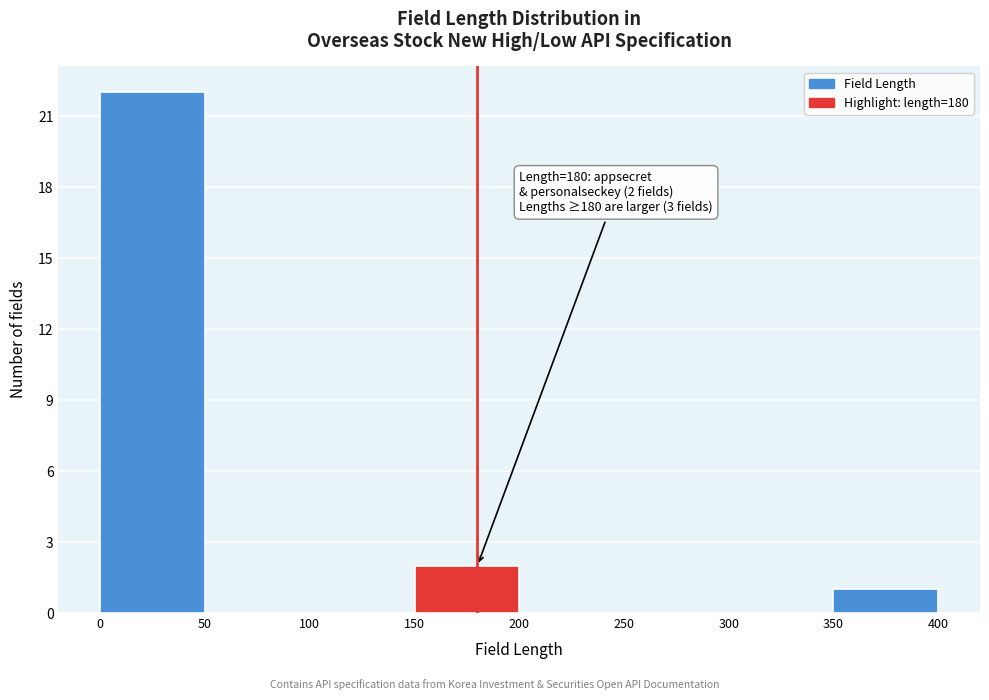

Which range on the x-axis has the tallest bar?

0 to 50